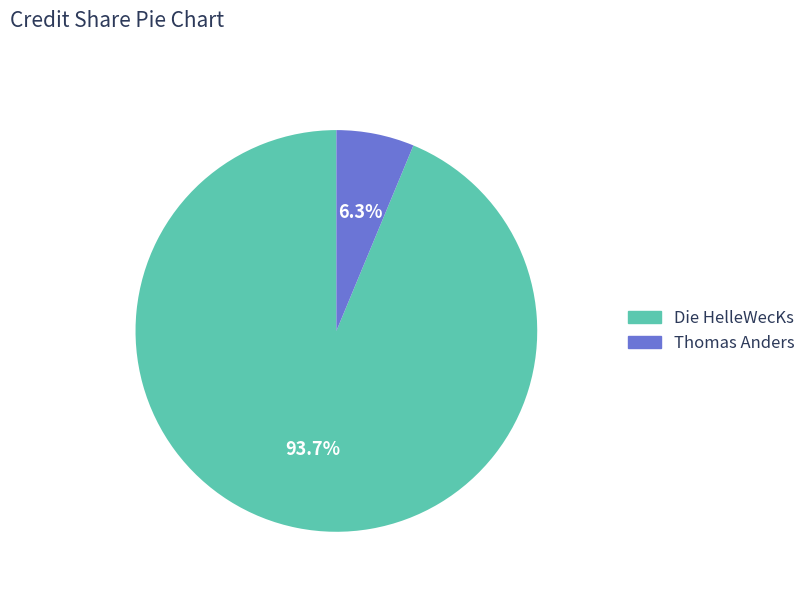

Is it true that Thomas Anders is 6% of the pie?

True